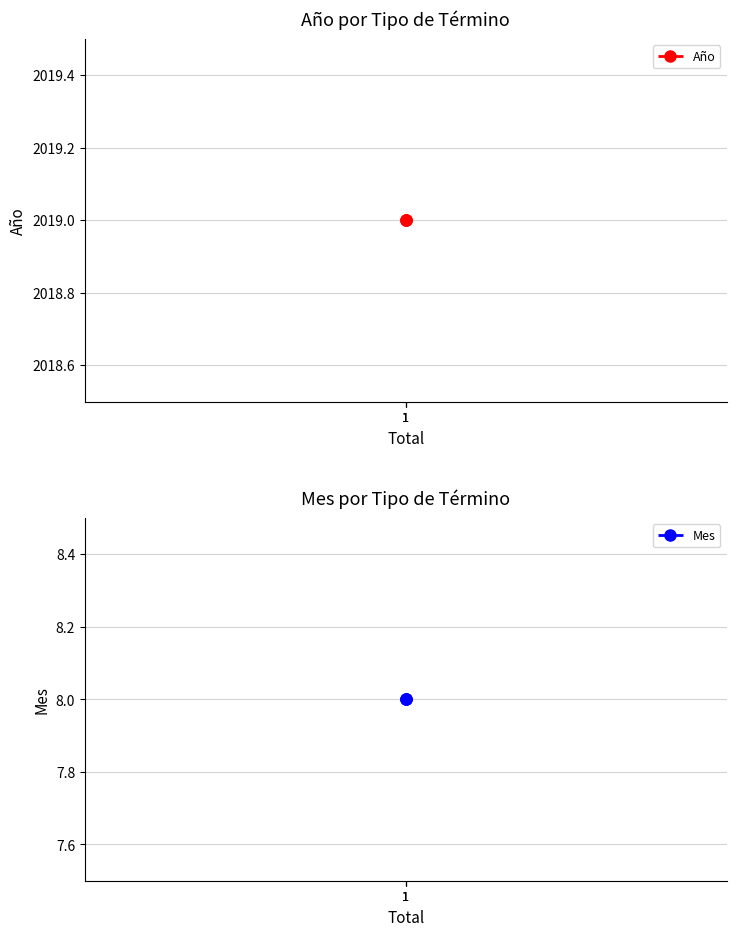

Rank the series by their maximum value, from lowest to highest.

Mes, Año